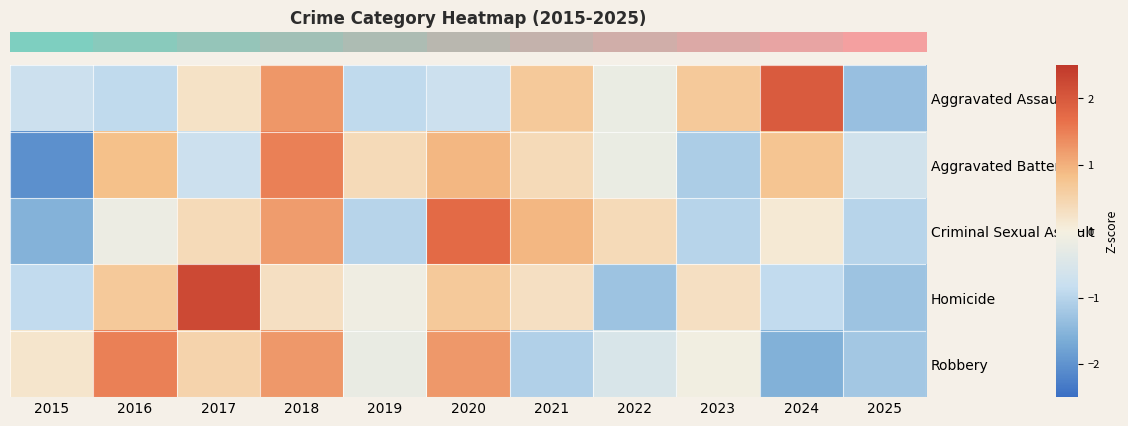

Reading left to right, extract all data points from this chart.

row_0: -0.8	-0.9	0.2	1.3	-0.9	-0.8	0.7	-0.2	0.7	2.0	-1.3
row_1: -2.0	0.8	-0.7	1.5	0.4	0.9	0.4	-0.2	-1.1	0.7	-0.6
row_2: -1.5	-0.2	0.4	1.2	-1.0	1.7	0.9	0.4	-1.0	0.1	-1.0
row_3: -0.9	0.7	2.2	0.3	-0.1	0.7	0.3	-1.3	0.3	-0.9	-1.3
row_4: 0.2	1.5	0.5	1.2	-0.2	1.2	-1.1	-0.5	-0.1	-1.6	-1.2